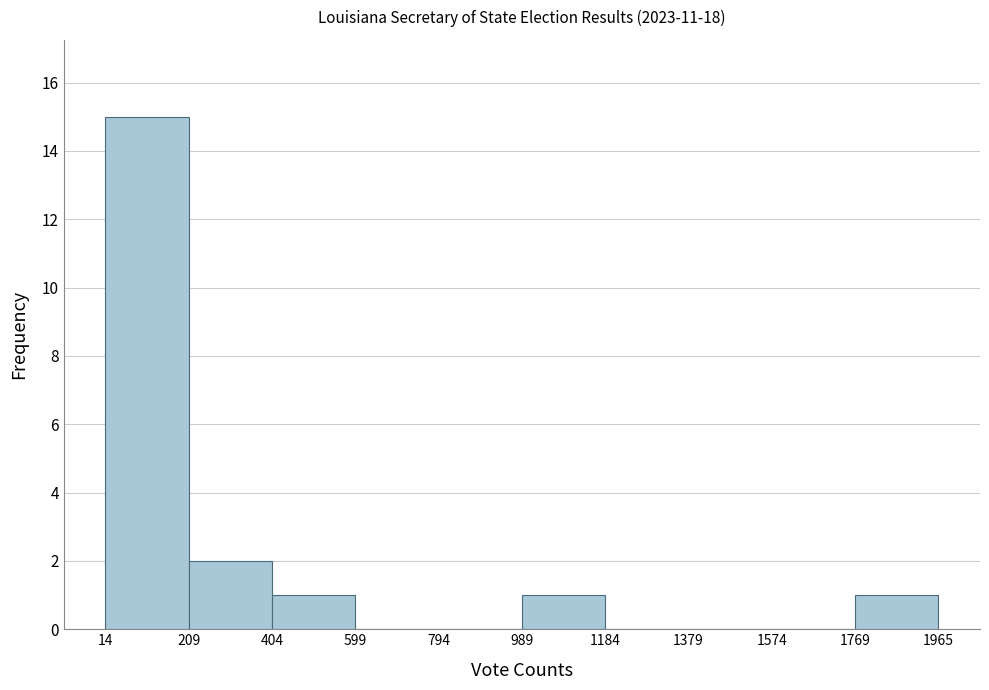

Reading left to right, transcribe this chart: for each bar, give the range it covers on the x-axis and its height. The values are not printed on the chart, so give them approximately, as read against the axis.

14 to 209: 15
209 to 404: 2
404 to 599: 1
599 to 794: 0
794 to 989: 0
989 to 1184: 1
1184 to 1379: 0
1379 to 1574: 0
1574 to 1769: 0
1769 to 1965: 1